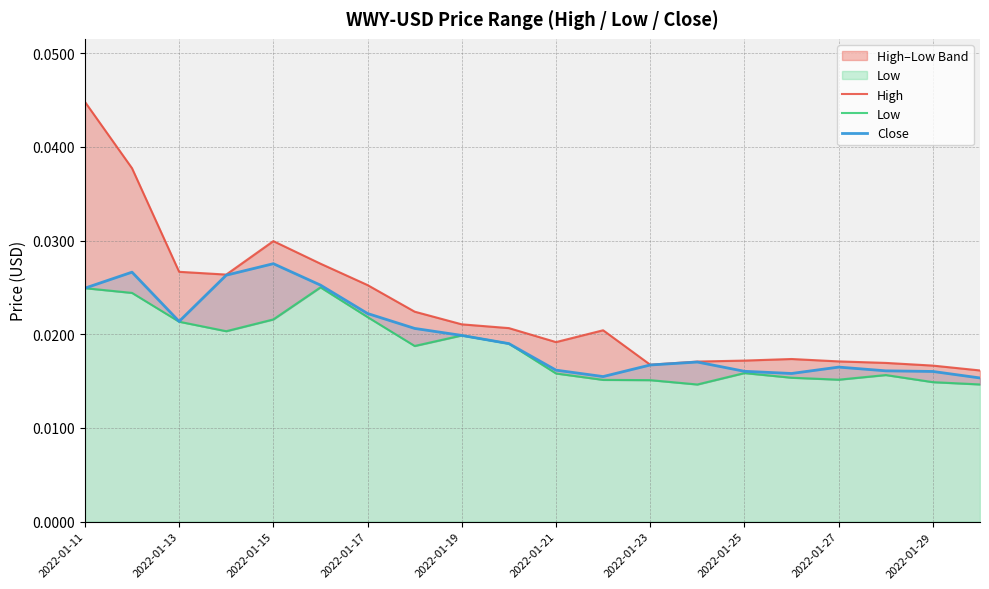

At how many categories does at least one series exceed 0?

20